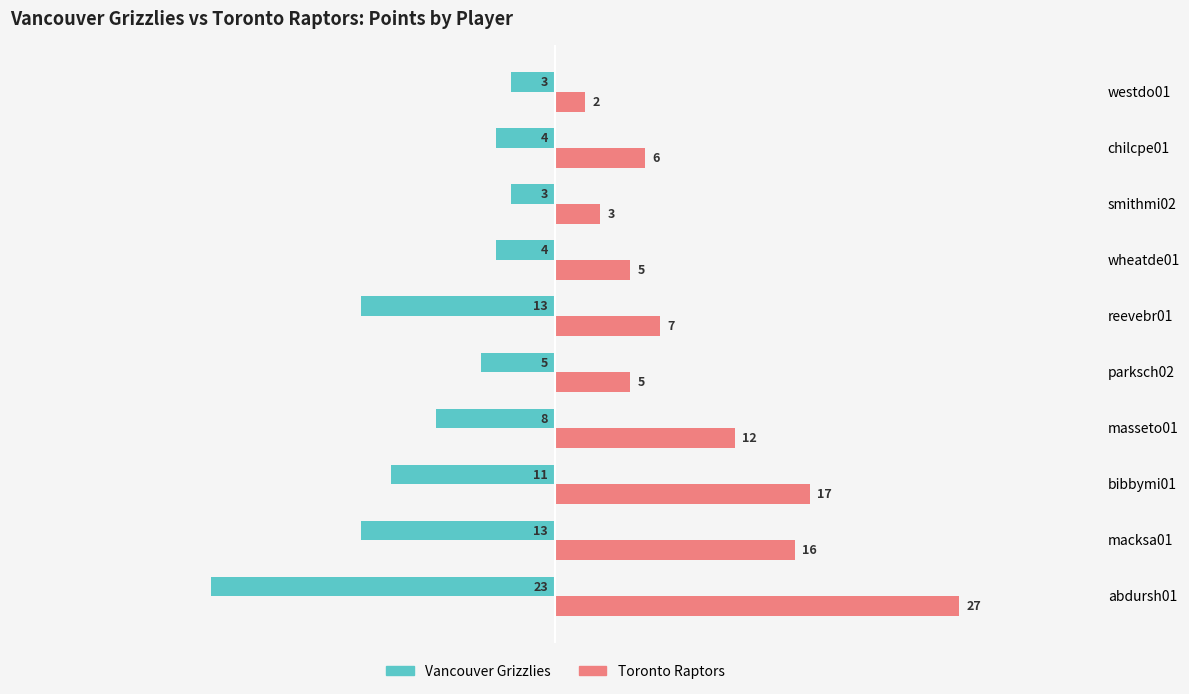

What is the difference between the maximum and minimum values in the Vancouver Grizzlies series?

20